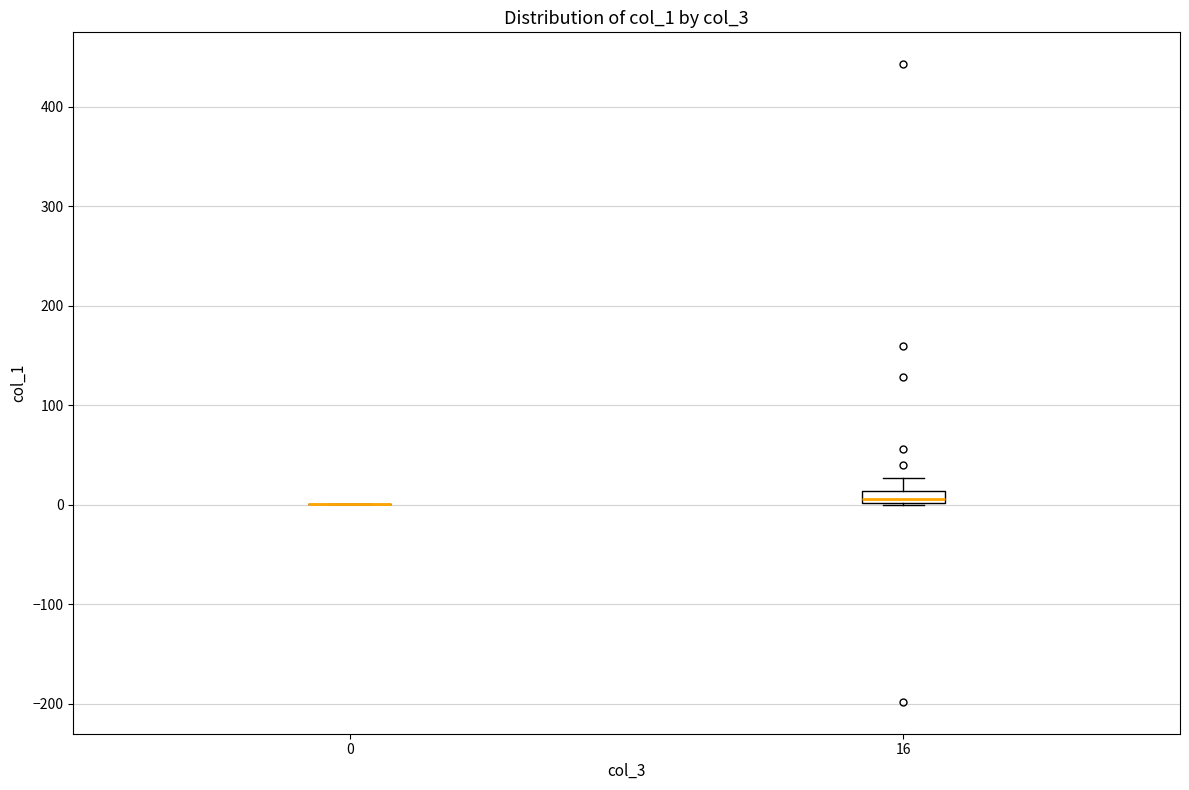

Comparing the boxes themselves (not the whiskers), which one is the tallest?

16